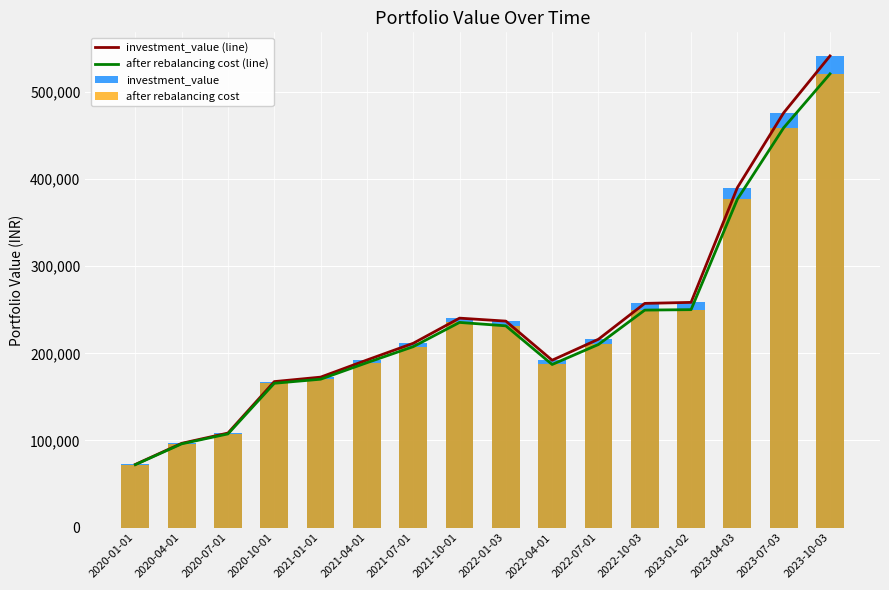

What is the difference between the after rebalancing cost values at 2020-01-01 and 2022-10-03?

177380.7